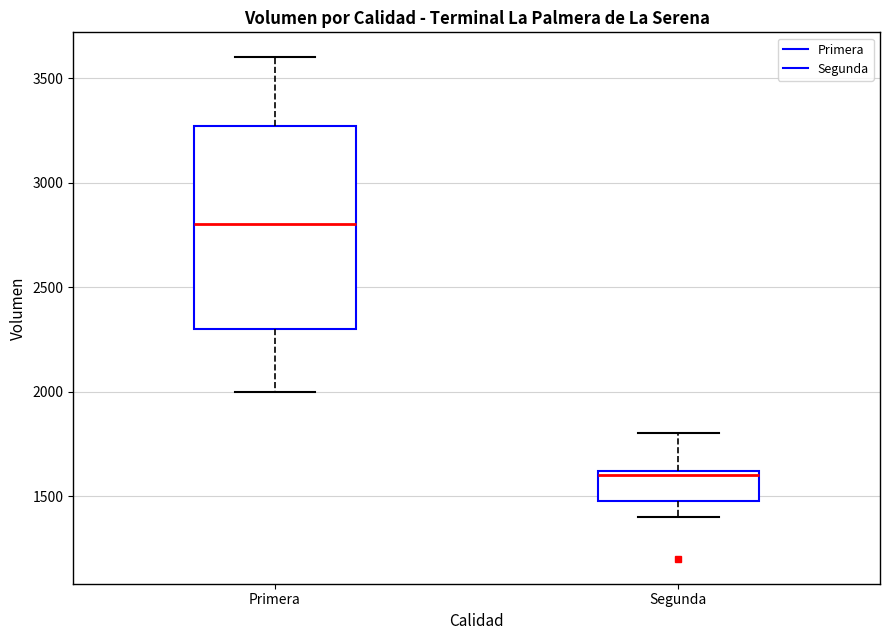

Which box is the tallest, from its lower edge to its upper edge?

Primera